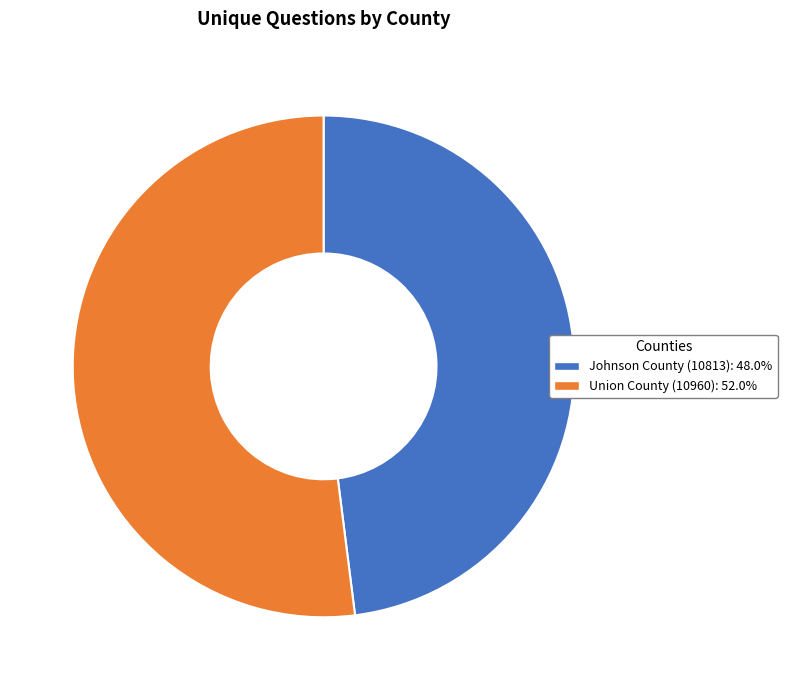

What is the smallest slice in the pie chart?

Johnson County (10813)